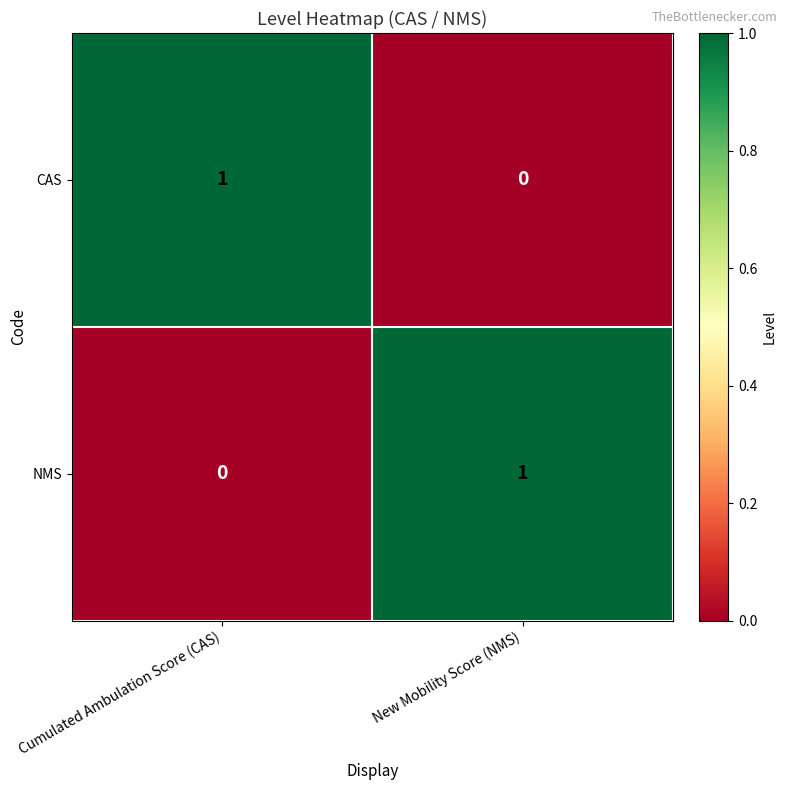

What is the difference between the highest and lowest values at New Mobility Score (NMS)?

1